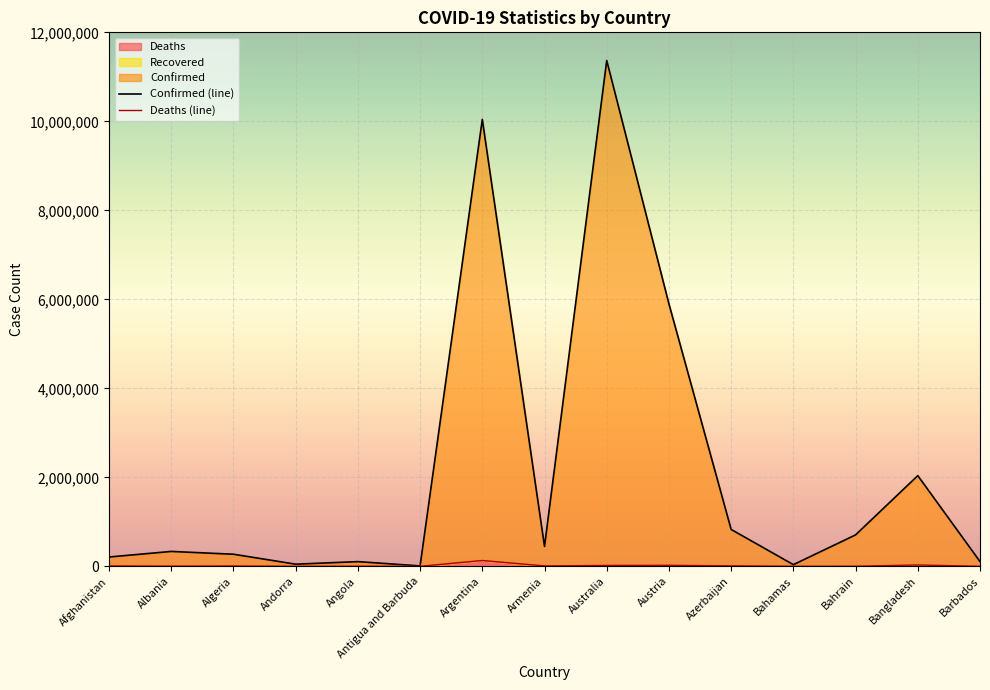

True or false: Confirmed (line) and Deaths (line) intersect in this chart.

False